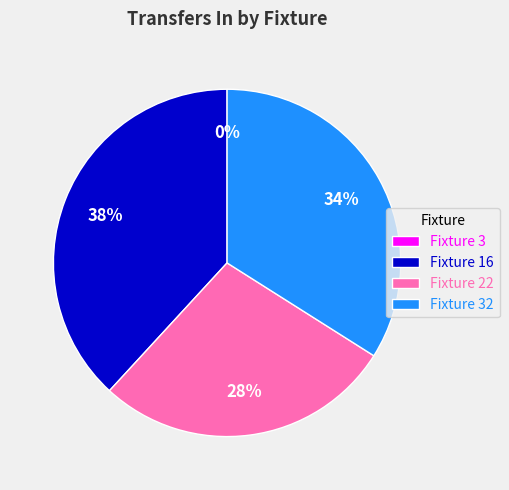

To the nearest percent, what is the combined percentage of 32 and 3?

34%